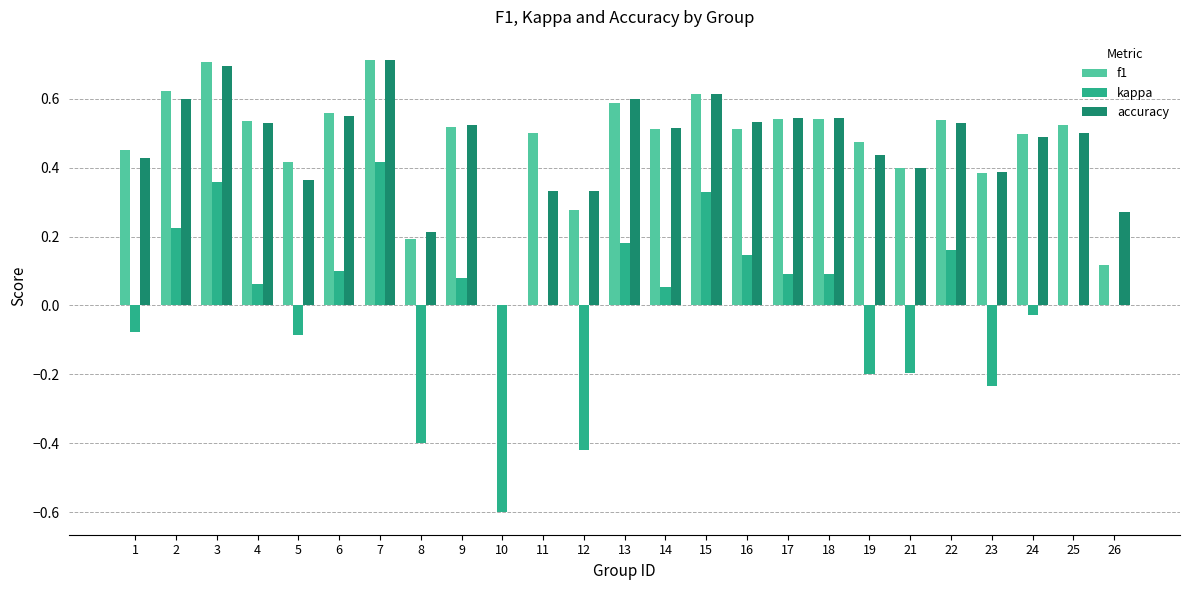

How many distinct data groups are displayed?

3